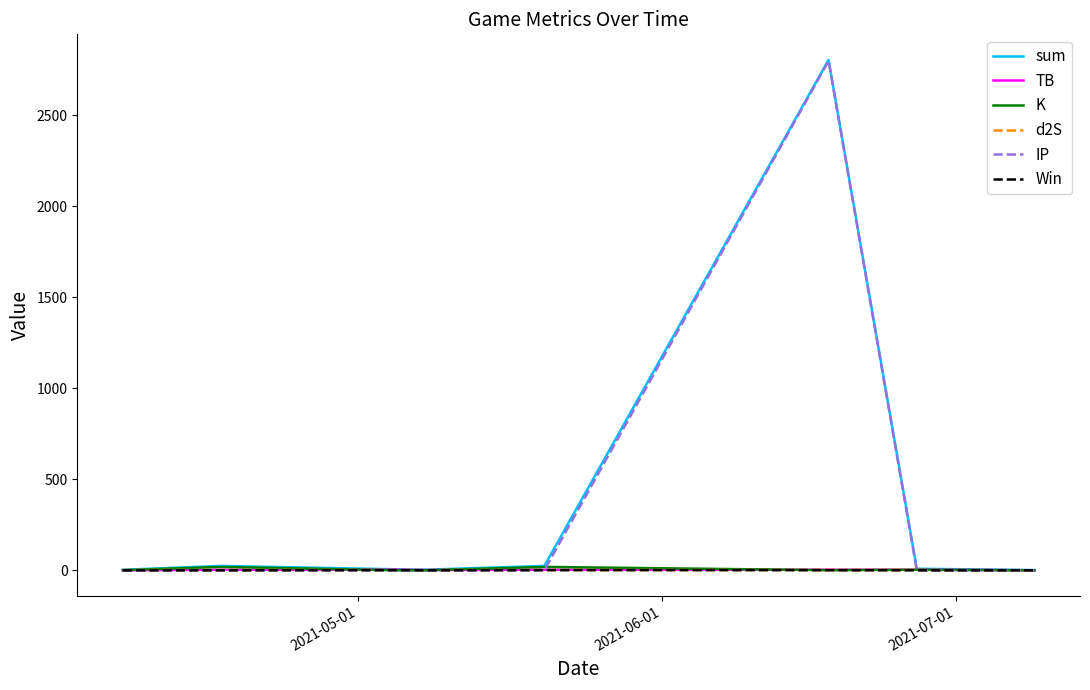

Which series has the widest spread of values?

sum